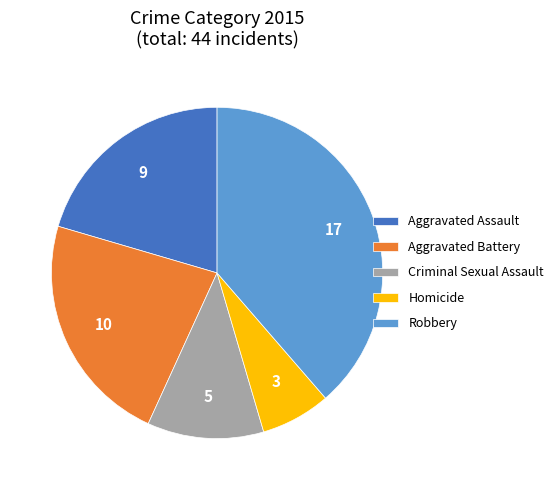

Which category has the biggest portion of the pie?

Robbery